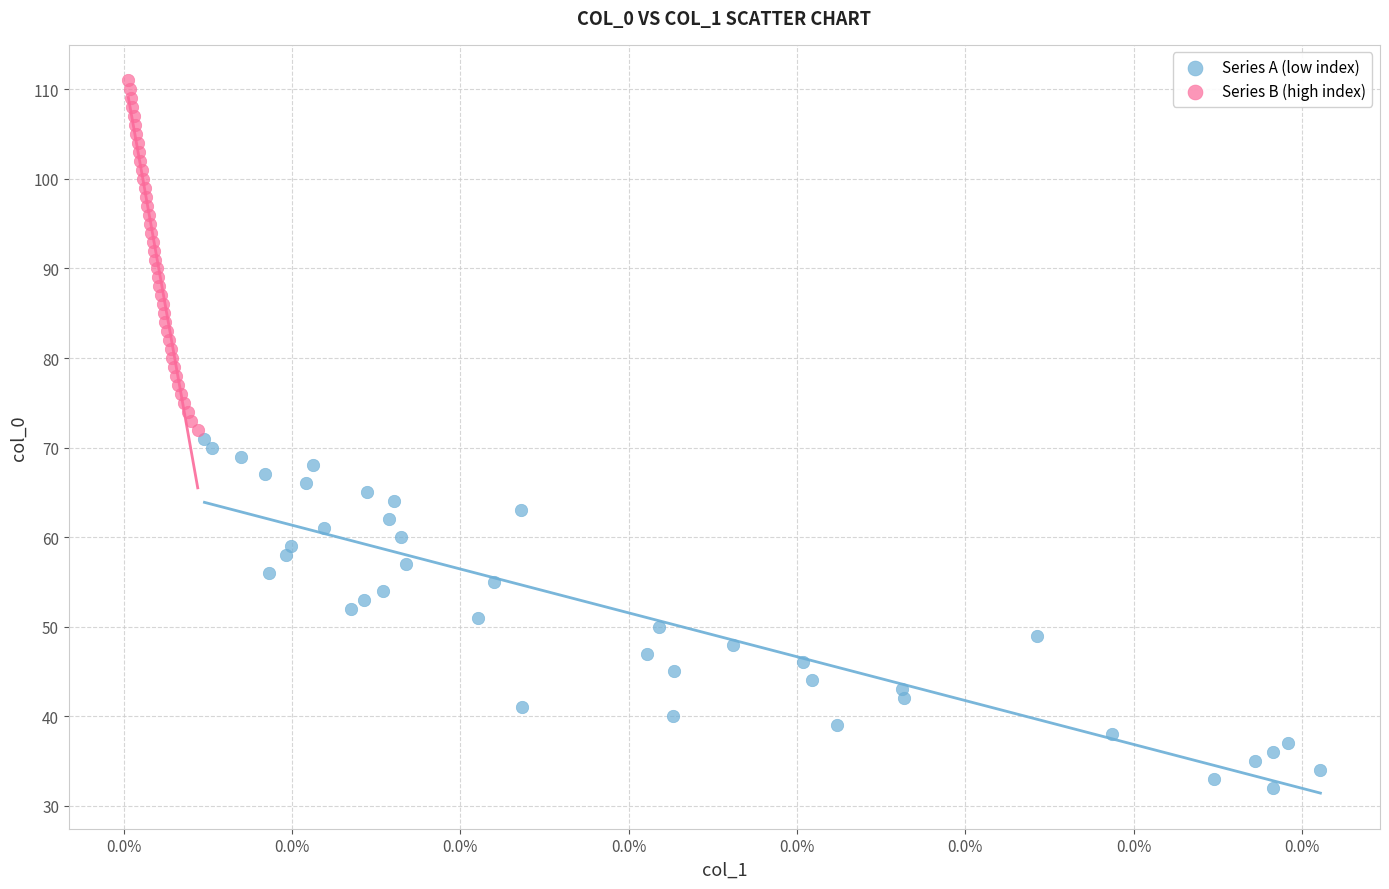

Which series contains the lowest Y value?

Series A (low index)